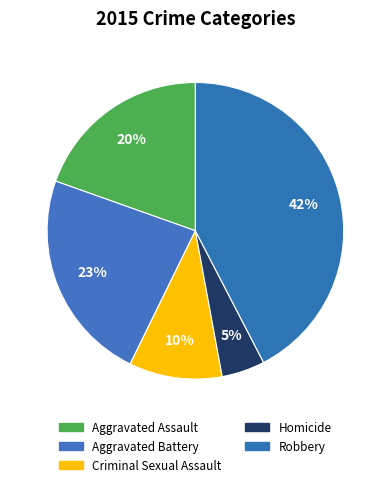

How many slices are in this pie chart?

5